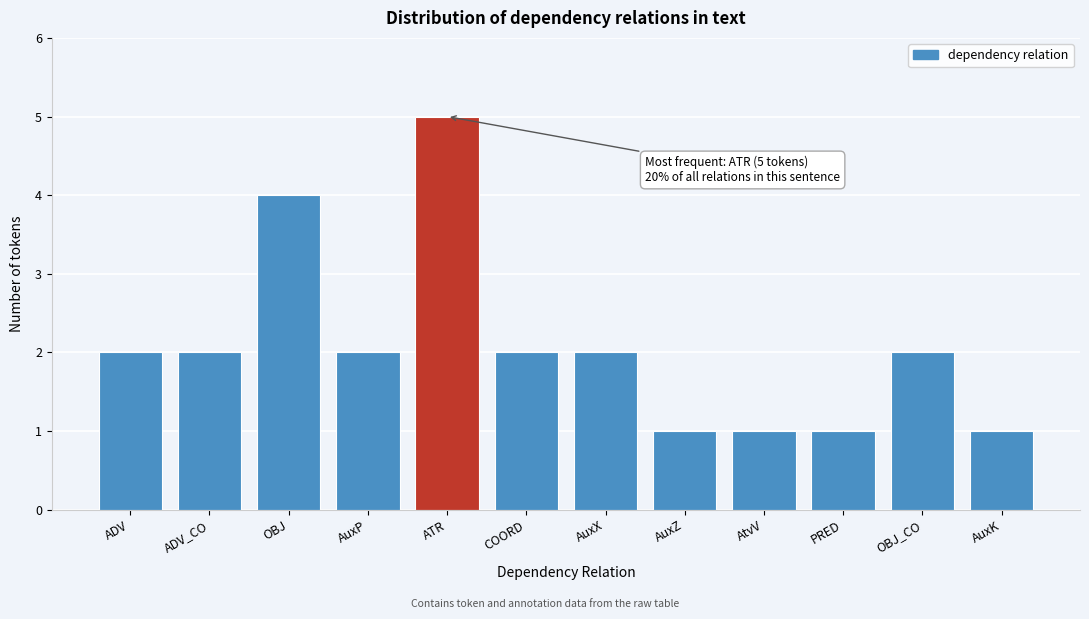

Reading right to left, list all the values displayed in this chart.

1	2	1	1	1	2	2	5	2	4	2	2